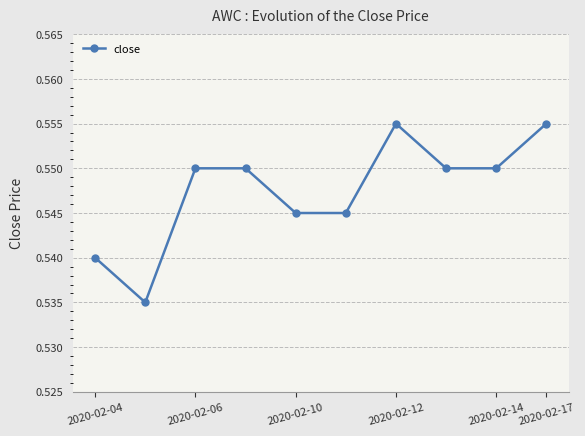

True or false: the data has more than 0 interior local peaks.

True